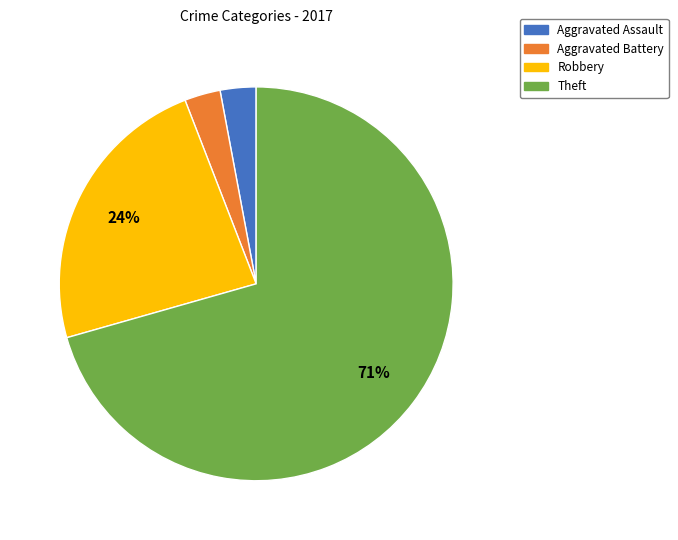

What is the largest slice in the pie chart?

Theft